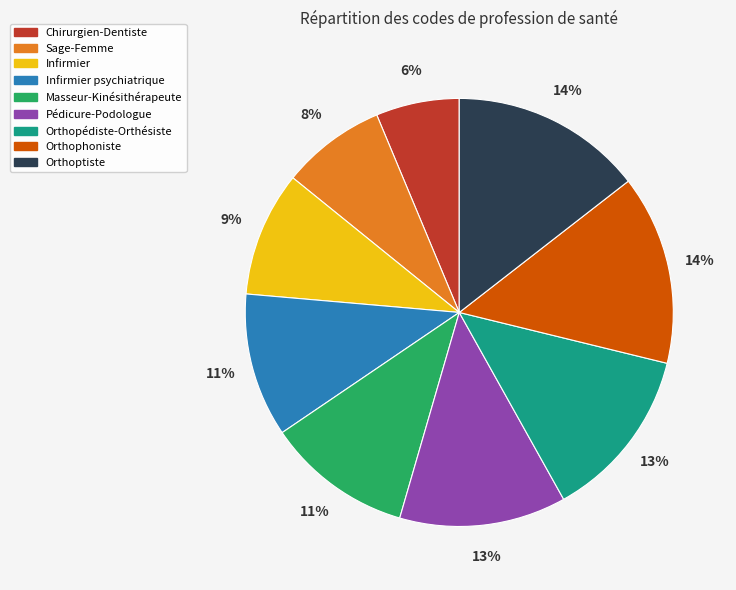

True or false: Pédicure-Podologue accounts for 26% of the total.

False